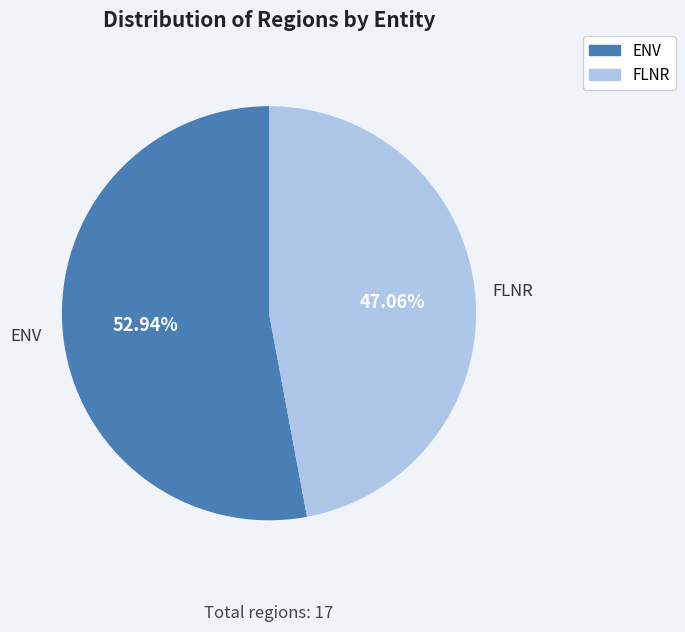

Which category accounts for the majority?

ENV